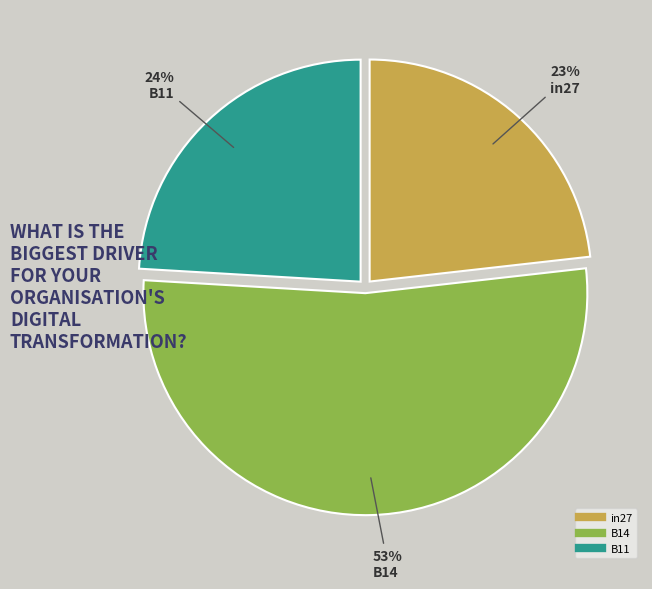

Does B14 represent more than half of the total?

Yes